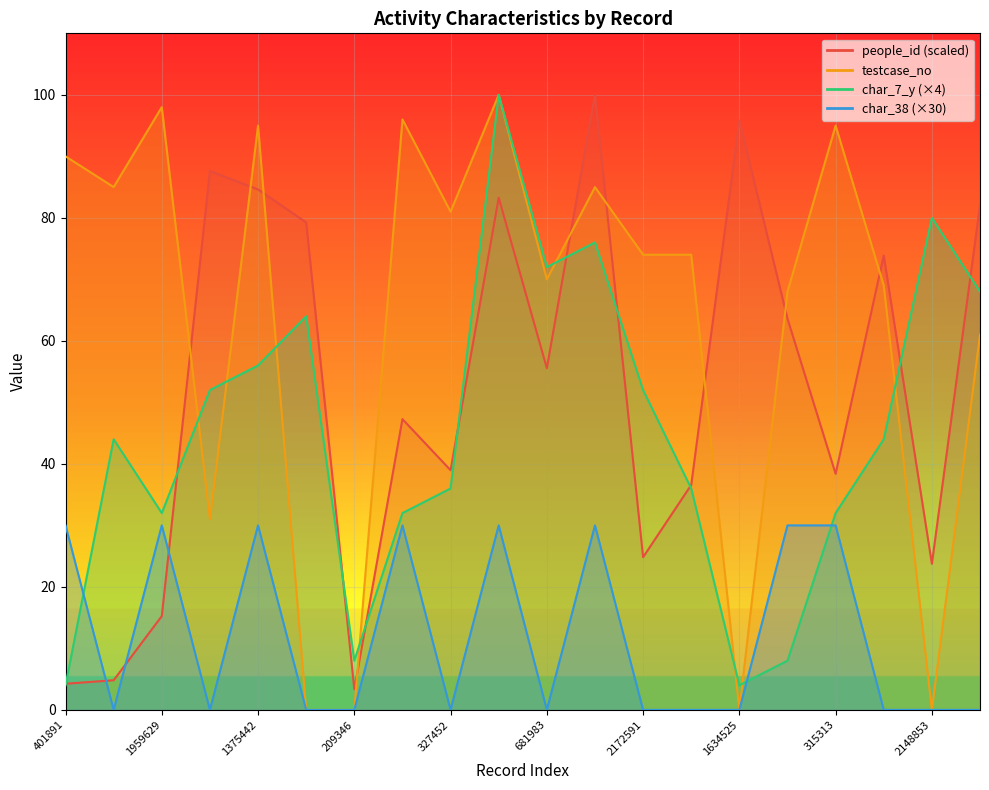

Is the value of char_38_line at 2148853 greater than the value of char_7_y_line at 1375442?

No